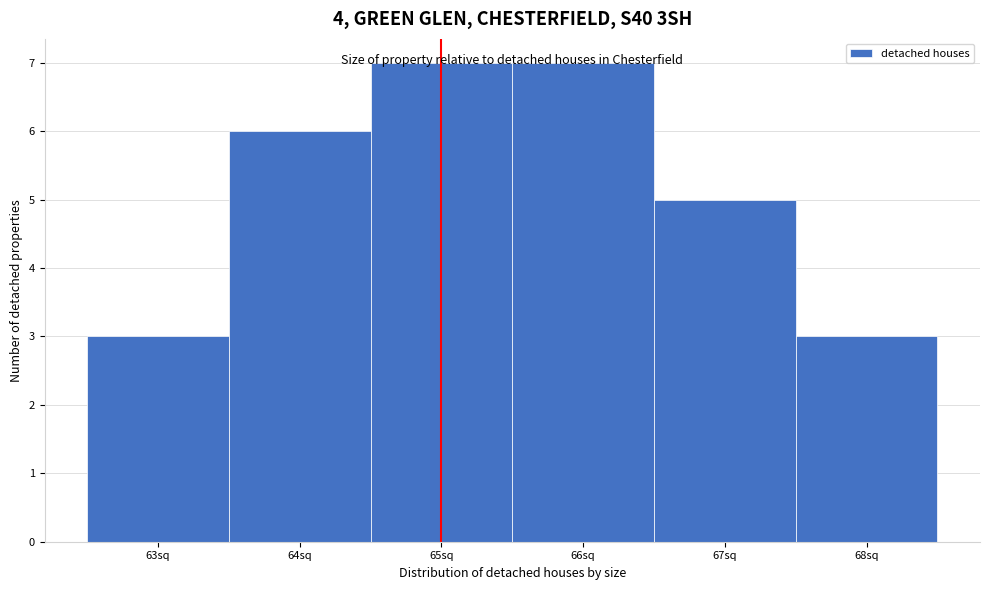

Reading left to right, transcribe this chart: for each bar, give the range it covers on the x-axis and its height. The values are not printed on the chart, so give them approximately, as read against the axis.

62.5 to 63.5: 3
63.5 to 64.5: 6
64.5 to 65.5: 7
65.5 to 66.5: 7
66.5 to 67.5: 5
67.5 to 68.5: 3